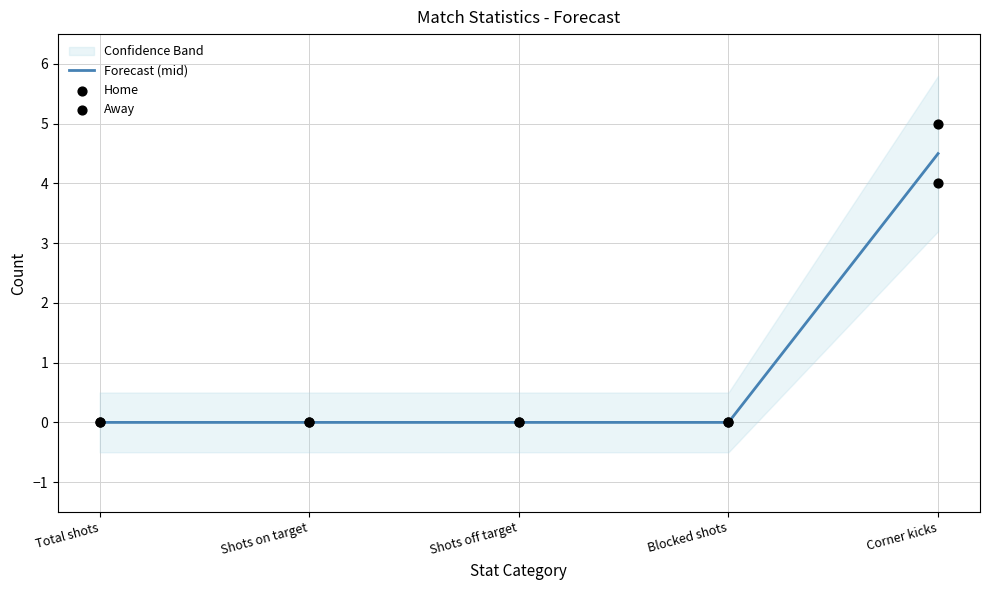

Which series has the widest spread of Y values?

Home